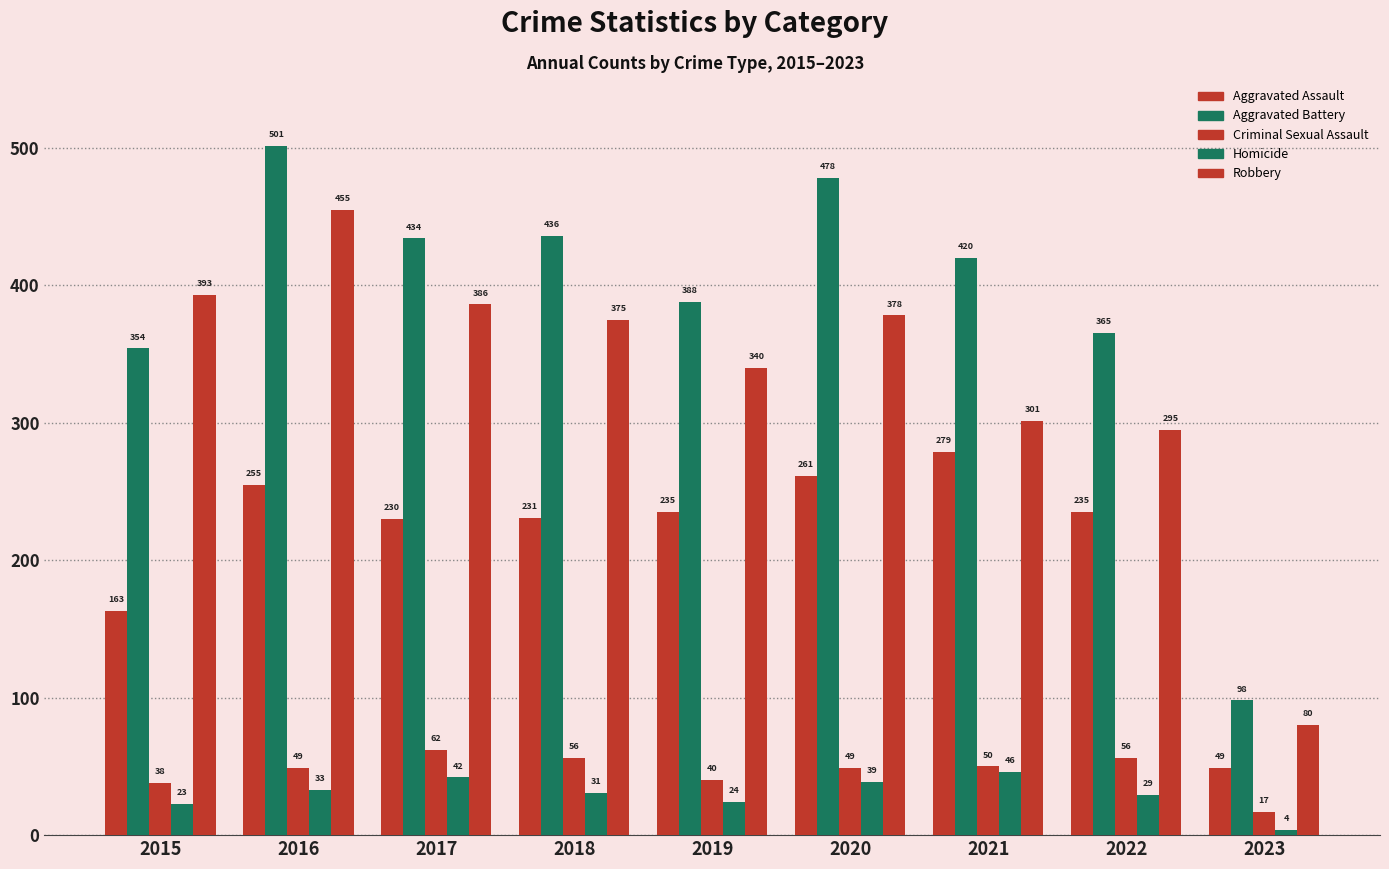

What is the minimum value shown in the chart?

4